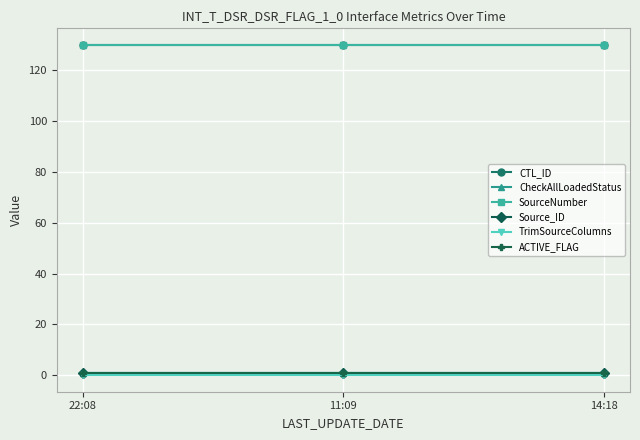

Which series has the largest total across all categories?

CTL_ID